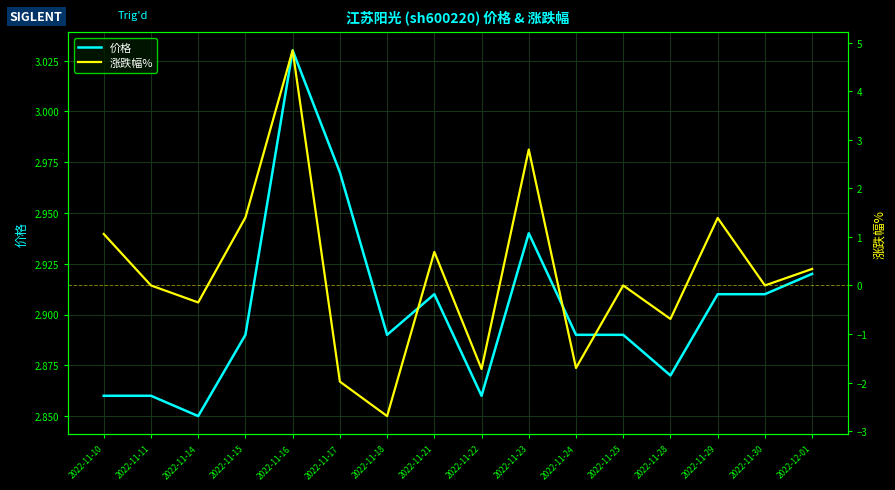

Reading left to right, list all the values displayed in this chart.

价格: 2.9	2.9	2.9	2.9	3.0	3.0	2.9	2.9	2.9	2.9	2.9	2.9	2.9	2.9	2.9	2.9
涨跌幅%: 1.1	0.0	-0.3	1.4	4.8	-2.0	-2.7	0.7	-1.7	2.8	-1.7	0.0	-0.7	1.4	0.0	0.3